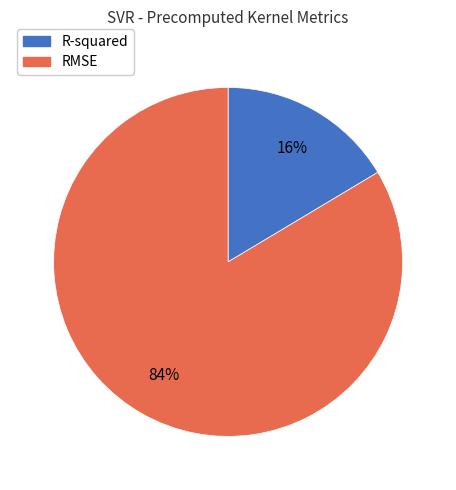

To the nearest percent, what percentage of the pie is R-squared?

16%